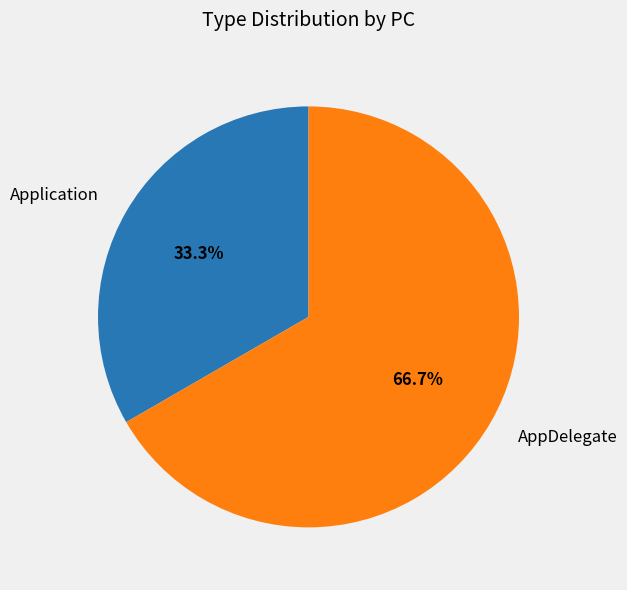

To the nearest percent, what is the difference between the largest and smallest slice percentages?

33%